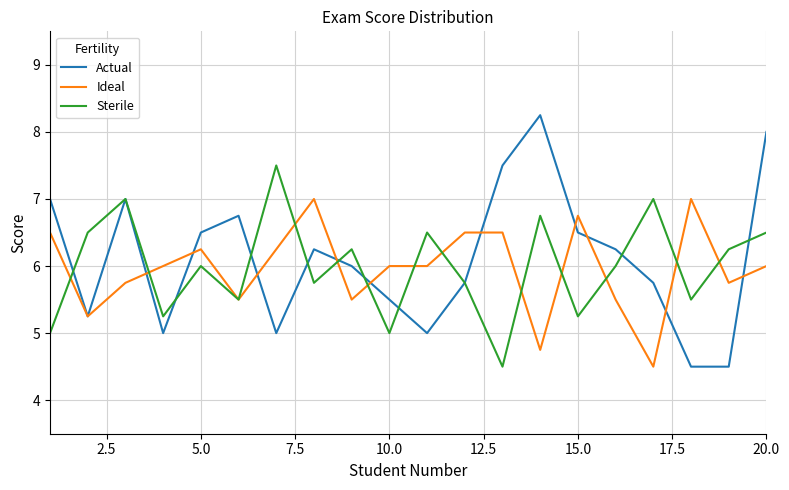

Rank the series by their maximum value, from highest to lowest.

Actual, Sterile, Ideal